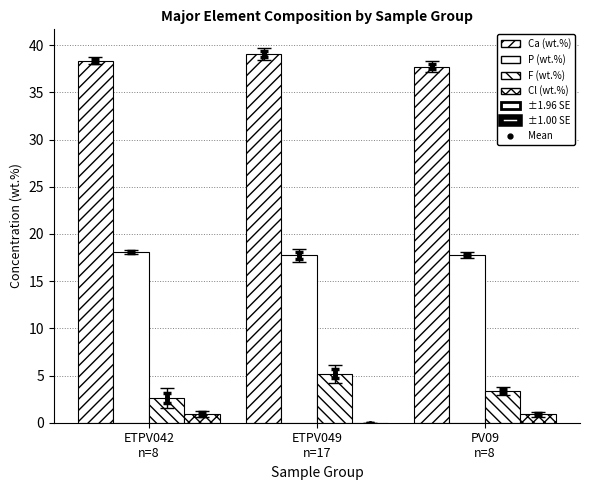

What are all the series names shown in the legend?

Ca, P, F, Cl